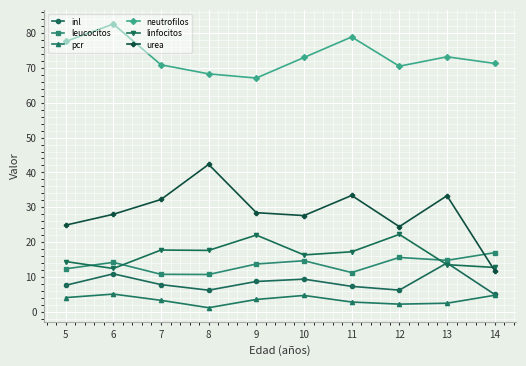

How many categories are shown in the chart?

10